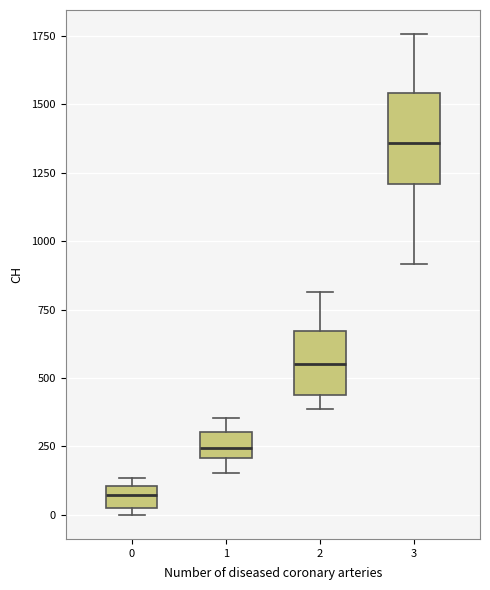

Where does the median line of the box at x = 3 sit on the y-axis? The values are not printed on the chart, so give them approximately, as read against the axis.

1350